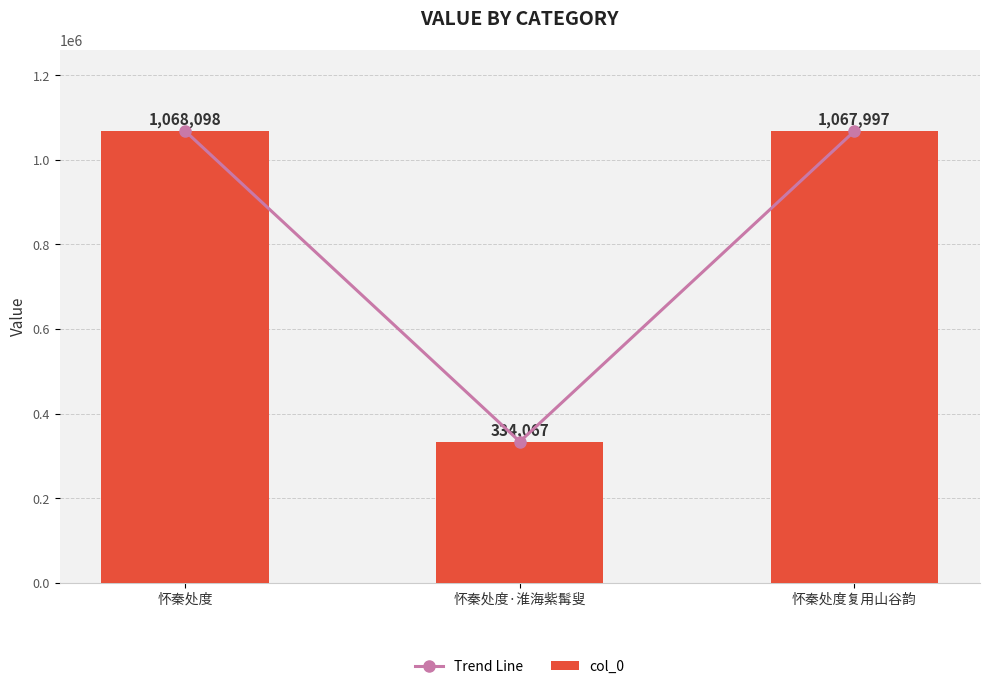

Reading right to left, transcribe all the data shown in this chart.

Trend Line: 怀秦处度复用山谷韵=1067997	怀秦处度·淮海紫髯叟=334067	怀秦处度=1068098
col_0: 怀秦处度复用山谷韵=1067997	怀秦处度·淮海紫髯叟=334067	怀秦处度=1068098